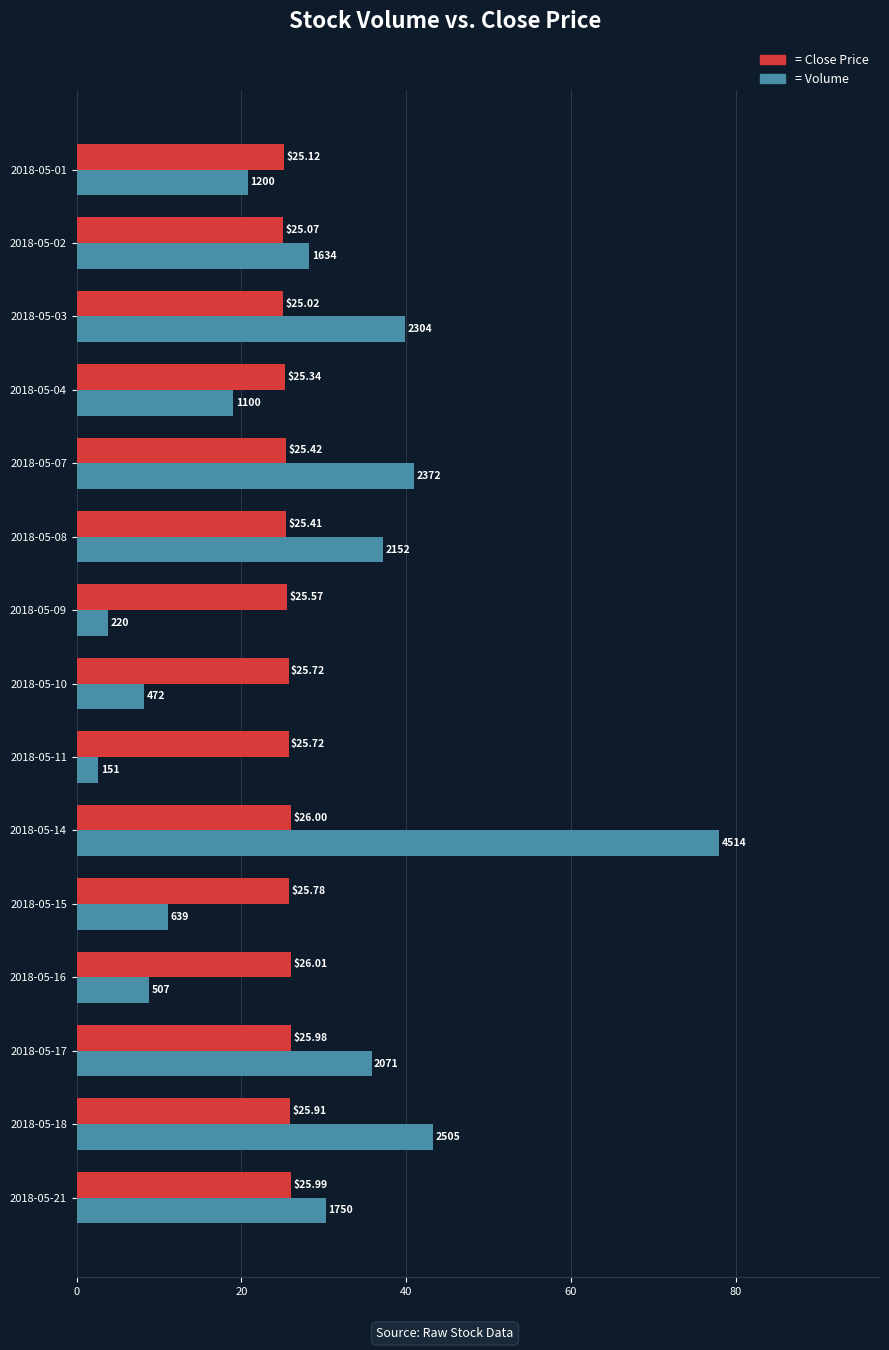

At which category is the sum across all series the highest?

2018-05-14